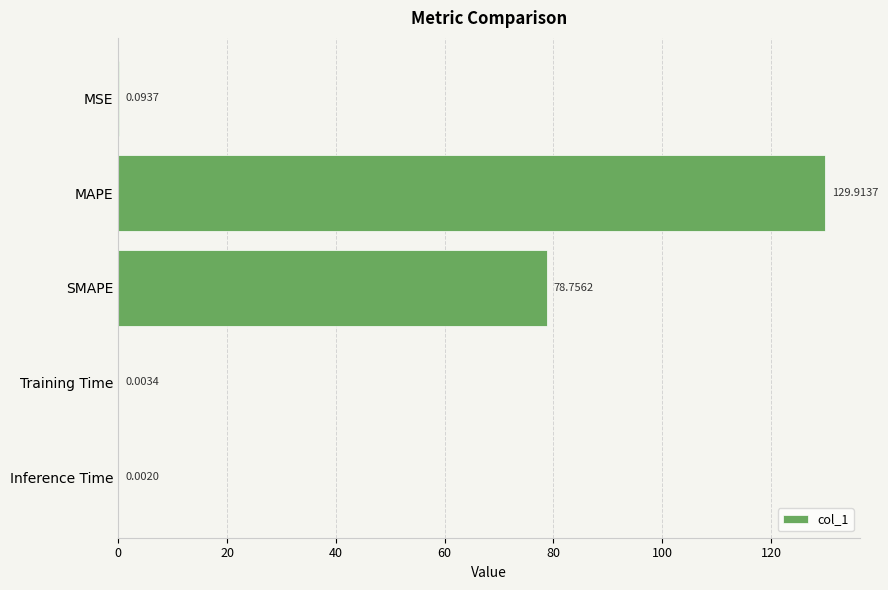

At which label is the value closest to 64?

SMAPE